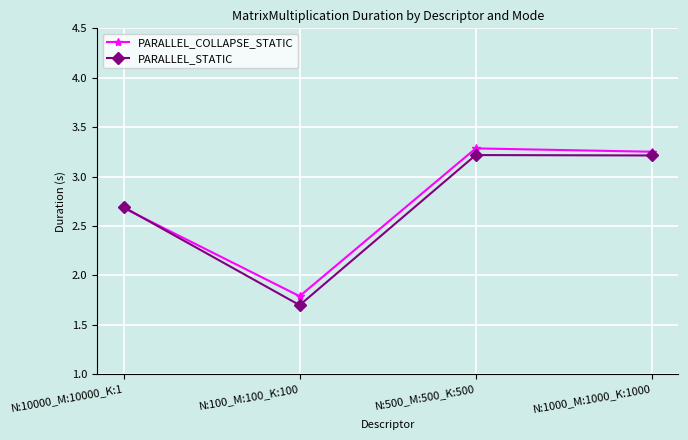

Which category has the lowest value across all series?

N:100_M:100_K:100